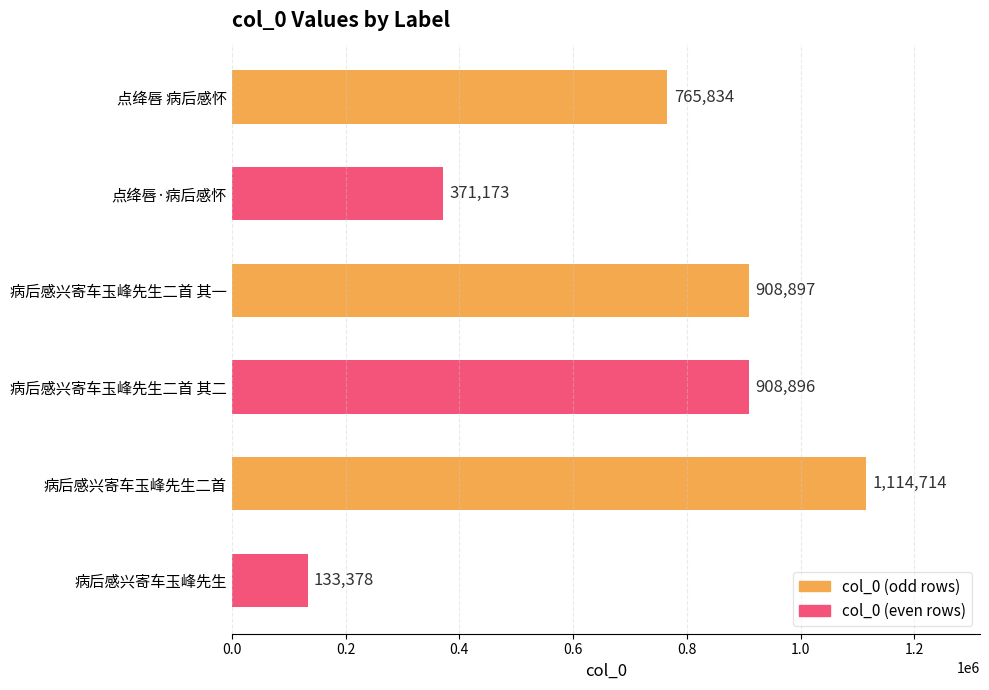

What value does the data have at 点绛唇 病后感怀?

765834